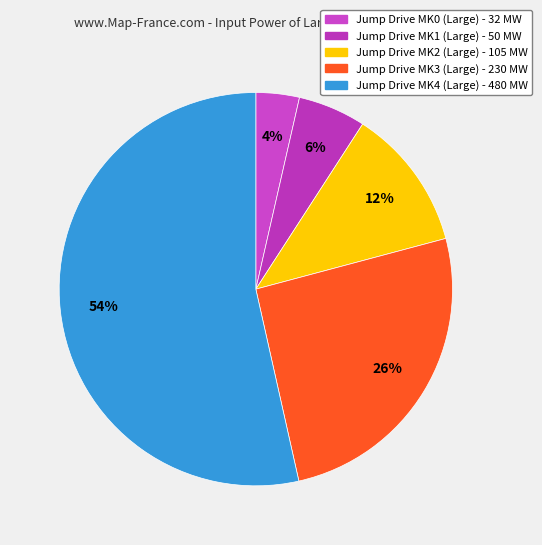

Rank the categories by value from highest to lowest.

Jump Drive MK4 (Large), Jump Drive MK3 (Large), Jump Drive MK2 (Large), Jump Drive MK1 (Large), Jump Drive MK0 (Large)